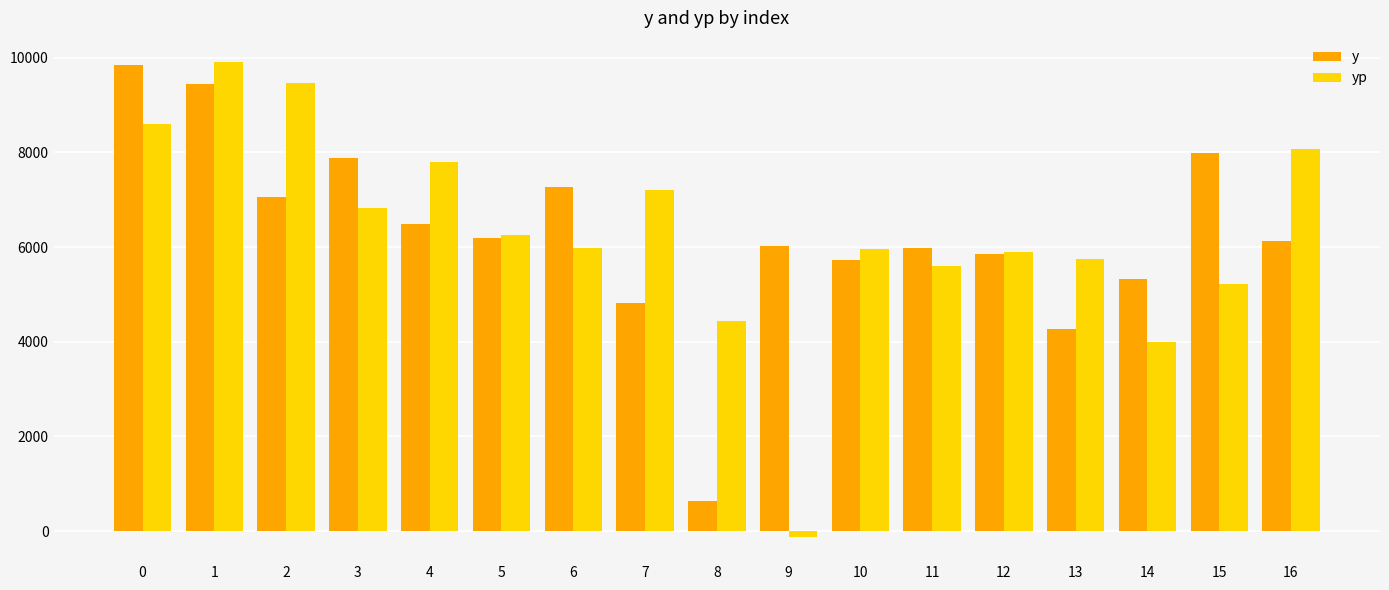

Between 2 and 15, which series saw the biggest shift?

yp